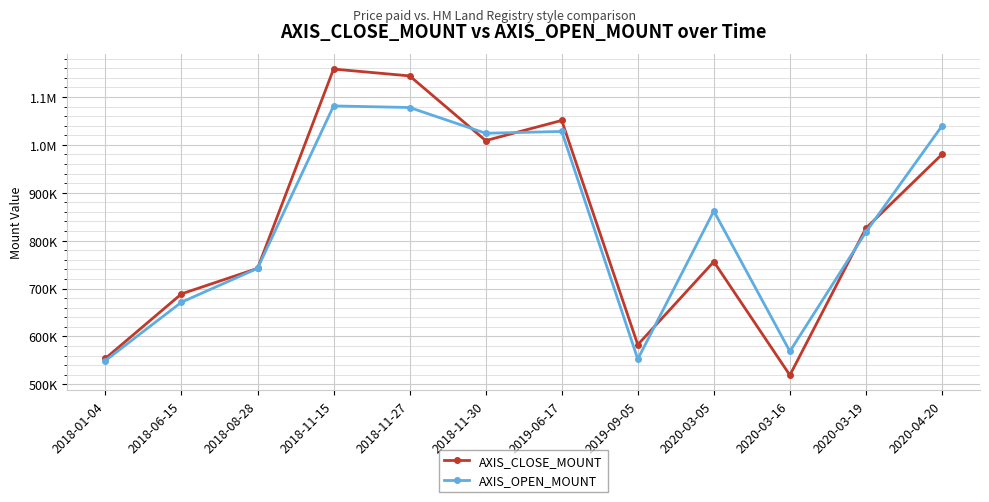

What are all the series names shown in the legend?

AXIS_CLOSE_MOUNT, AXIS_OPEN_MOUNT